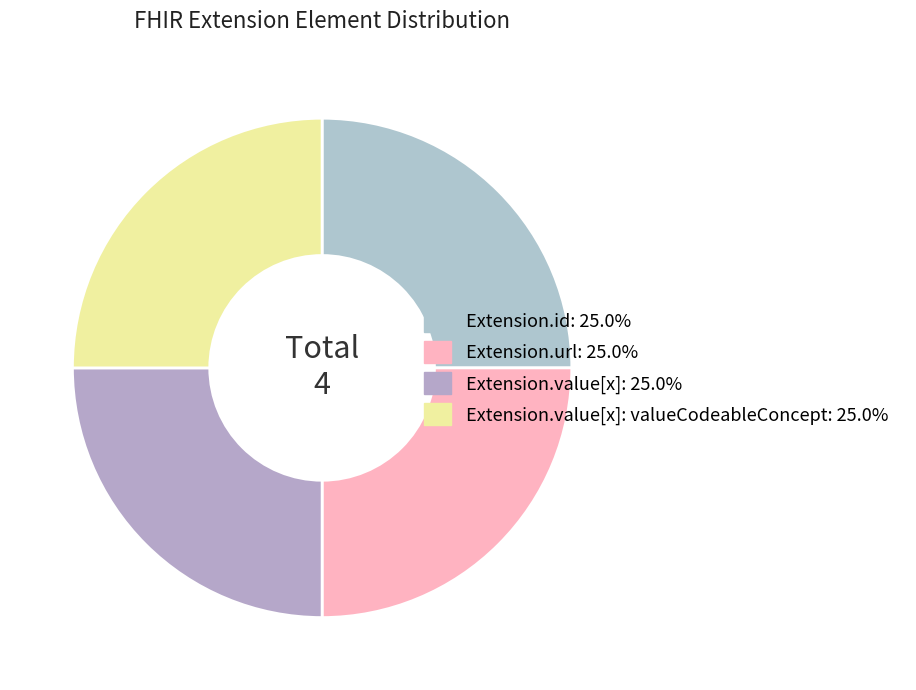

Count the number of slices in the pie.

4